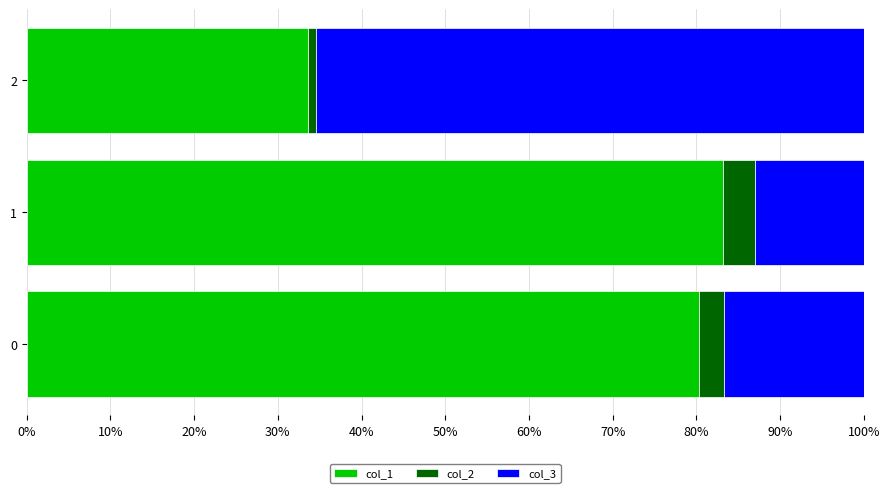

List the labels in order of col_1 value, smallest first.

2, 0, 1